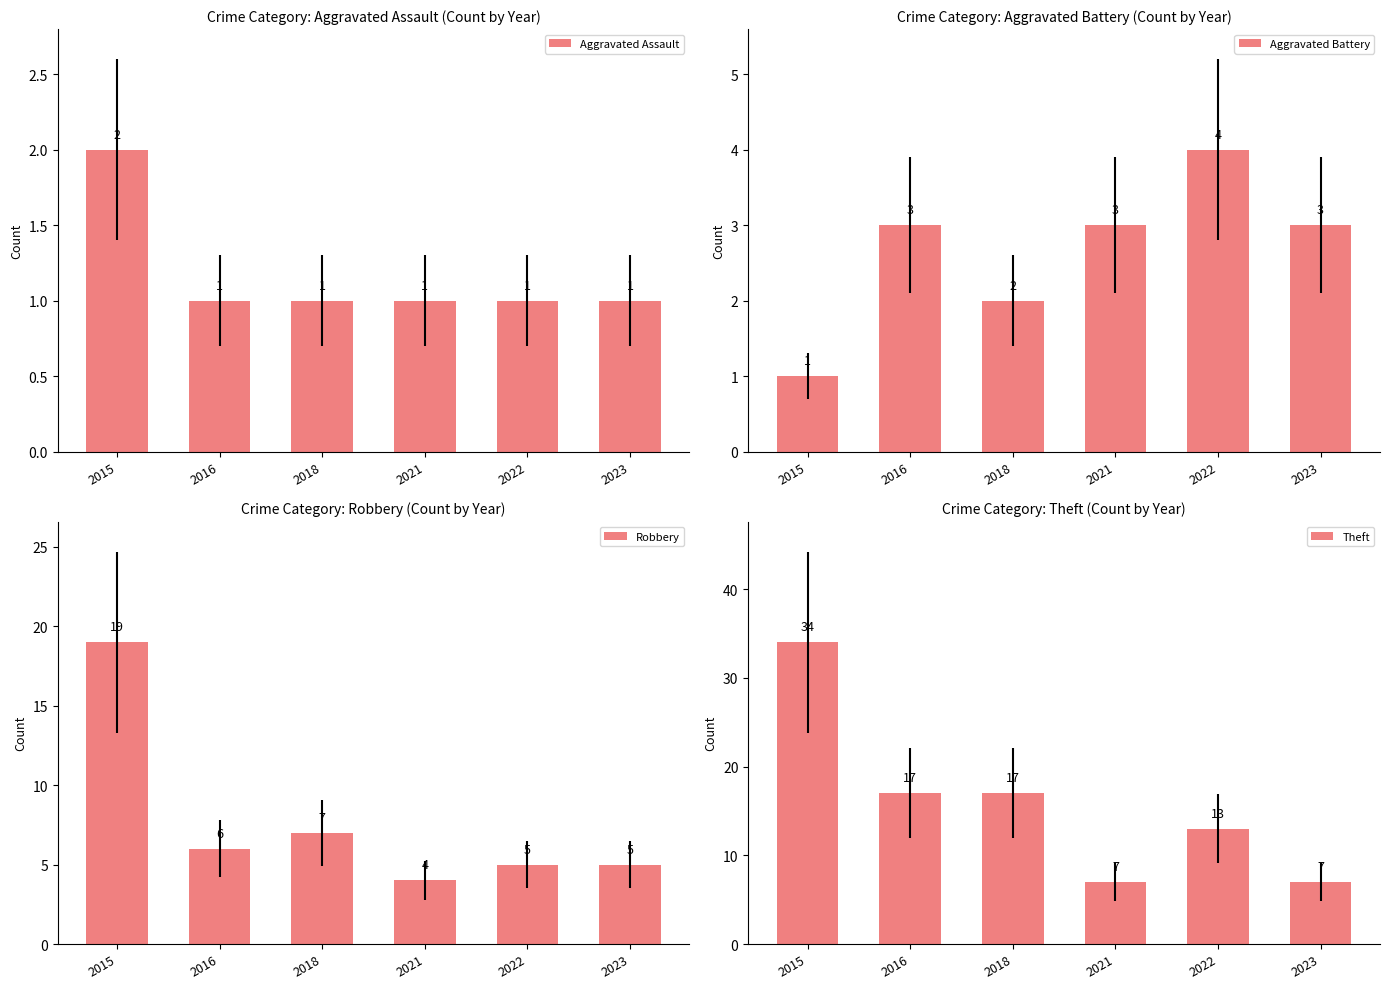

Reading left to right, what are all the values shown in this chart?

Aggravated Assault: 2	1	1	1	1	1
Aggravated Battery: 1	3	2	3	4	3
Robbery: 19	6	7	4	5	5
Theft: 34	17	17	7	13	7